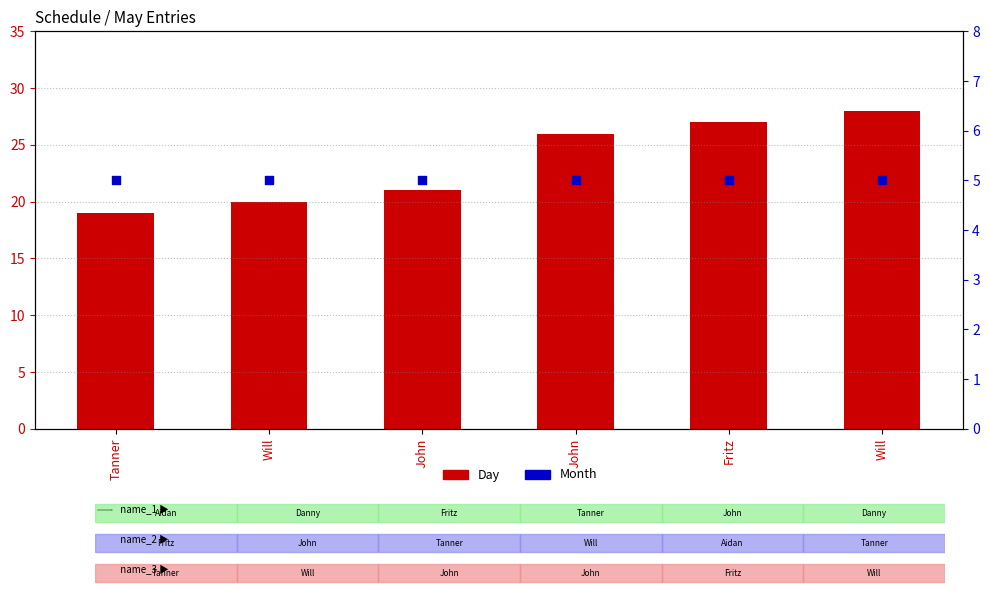

Which series reaches the minimum Y coordinate?

Month